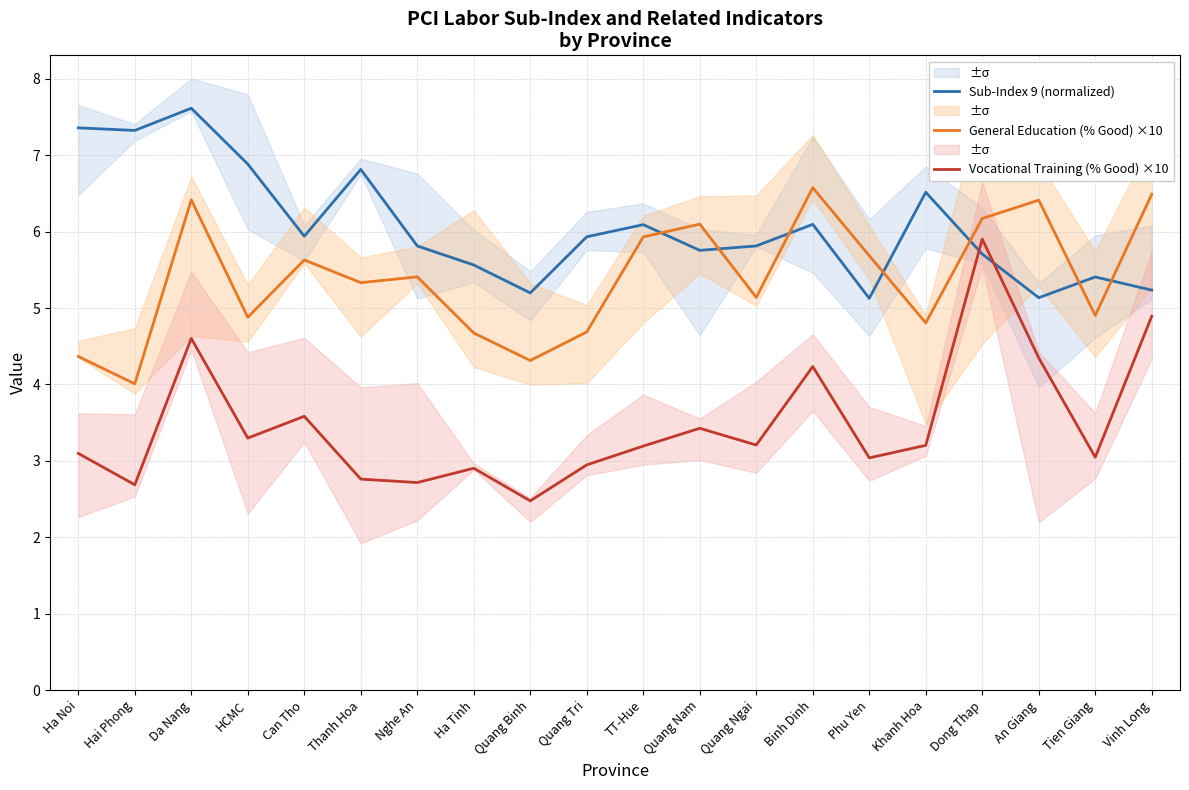

What is the sum of all General Education (% Good) ×10 values?

107.9